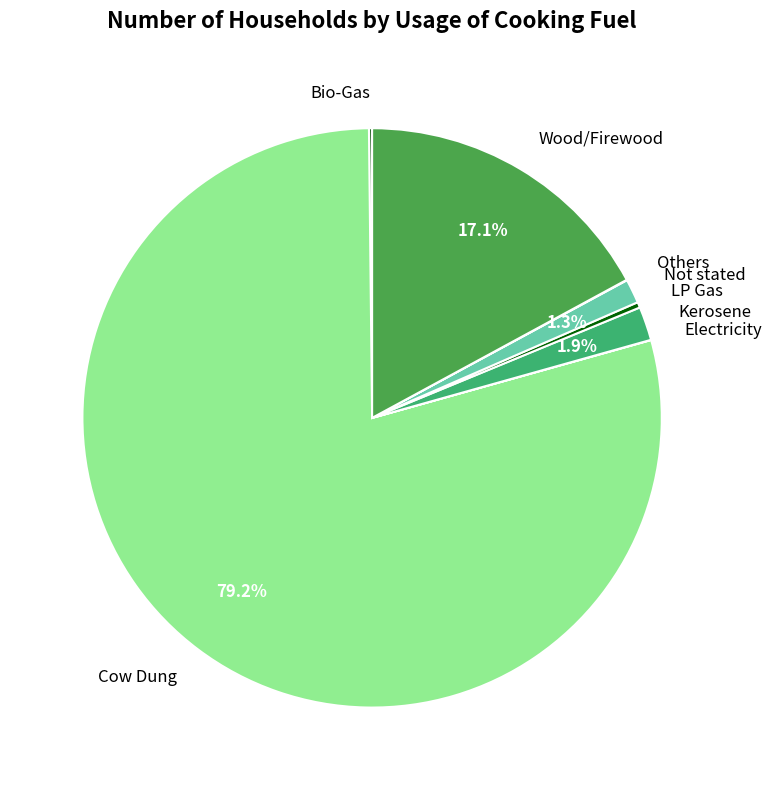

What is the majority slice?

Cow Dung